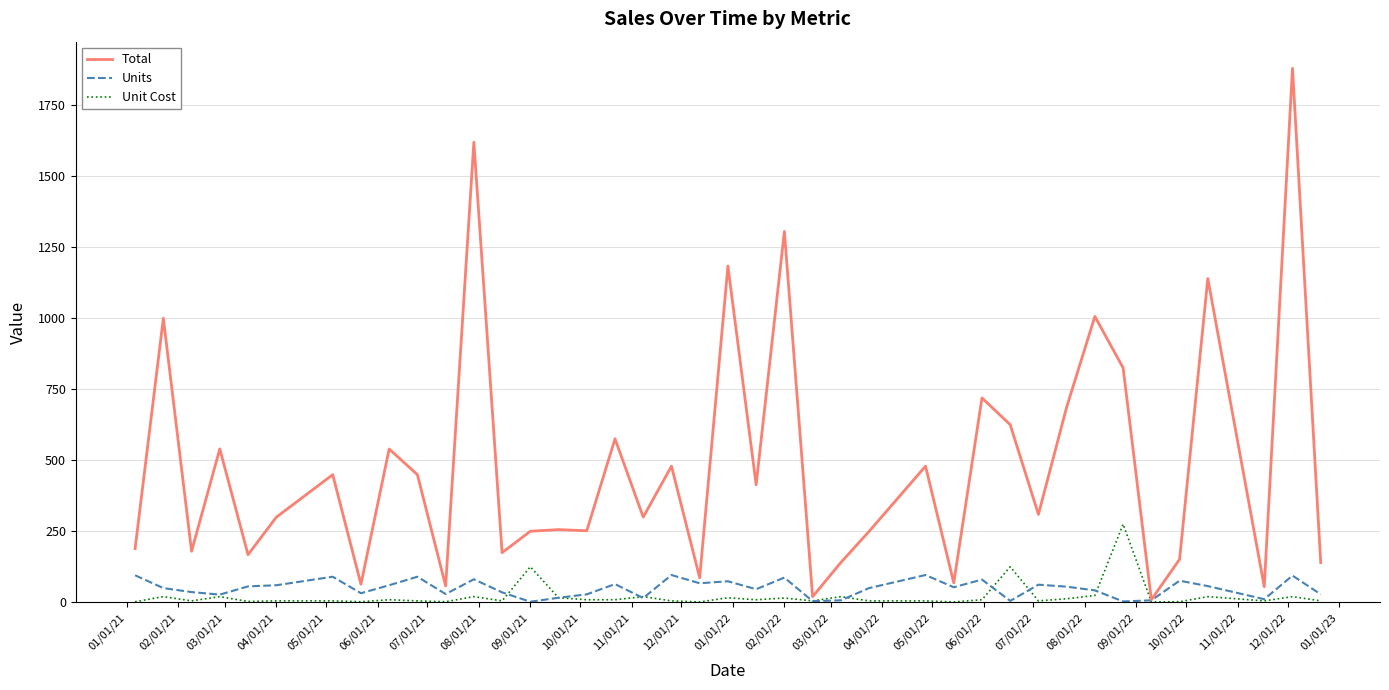

What is the minimum value for Units?

2.0